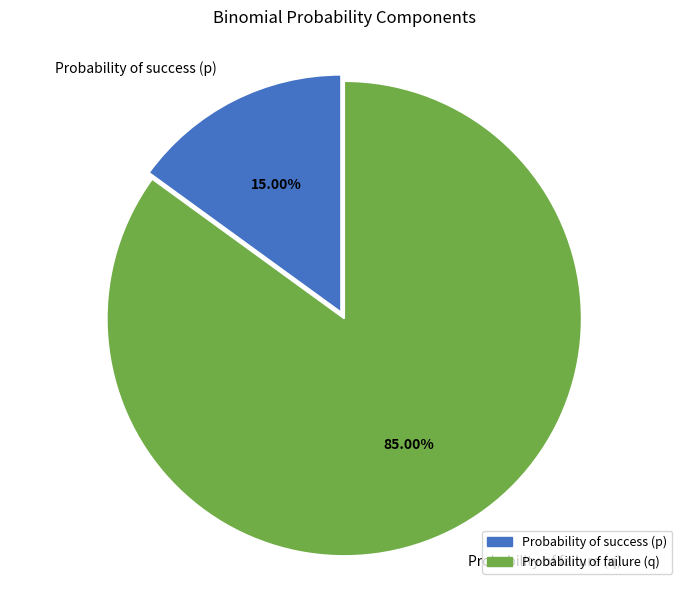

How many slices are in this pie chart?

2